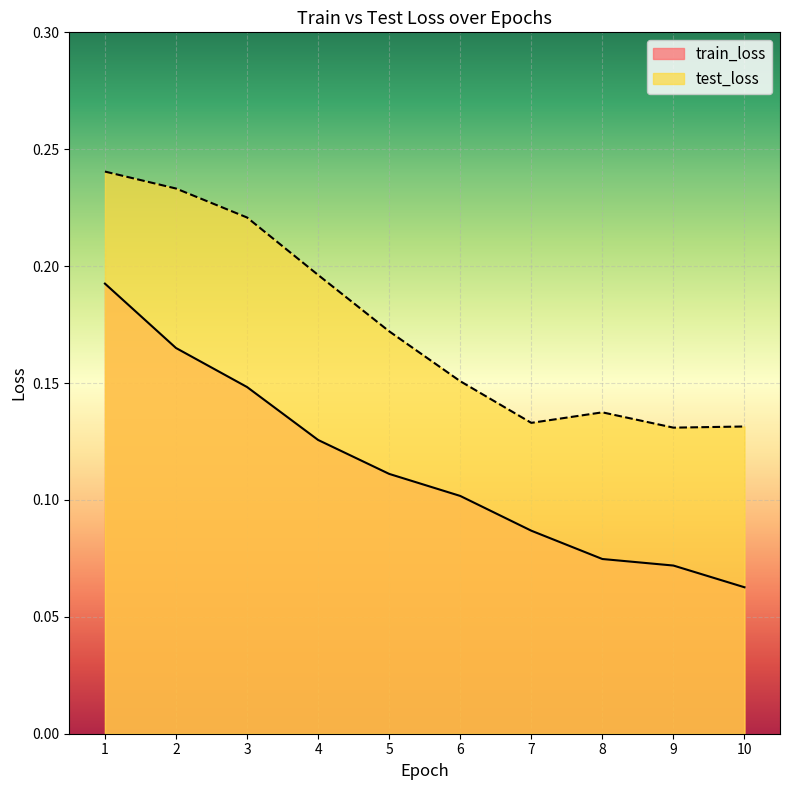

Between 1 and 10, which is larger?

1